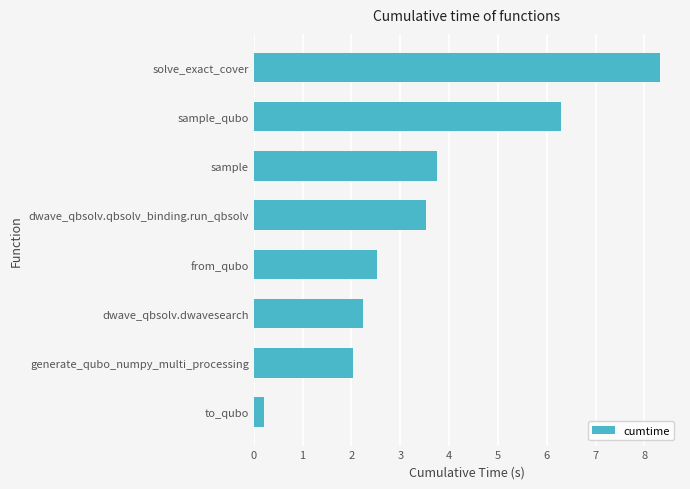

Where is the data nearest to the value 4?

sample